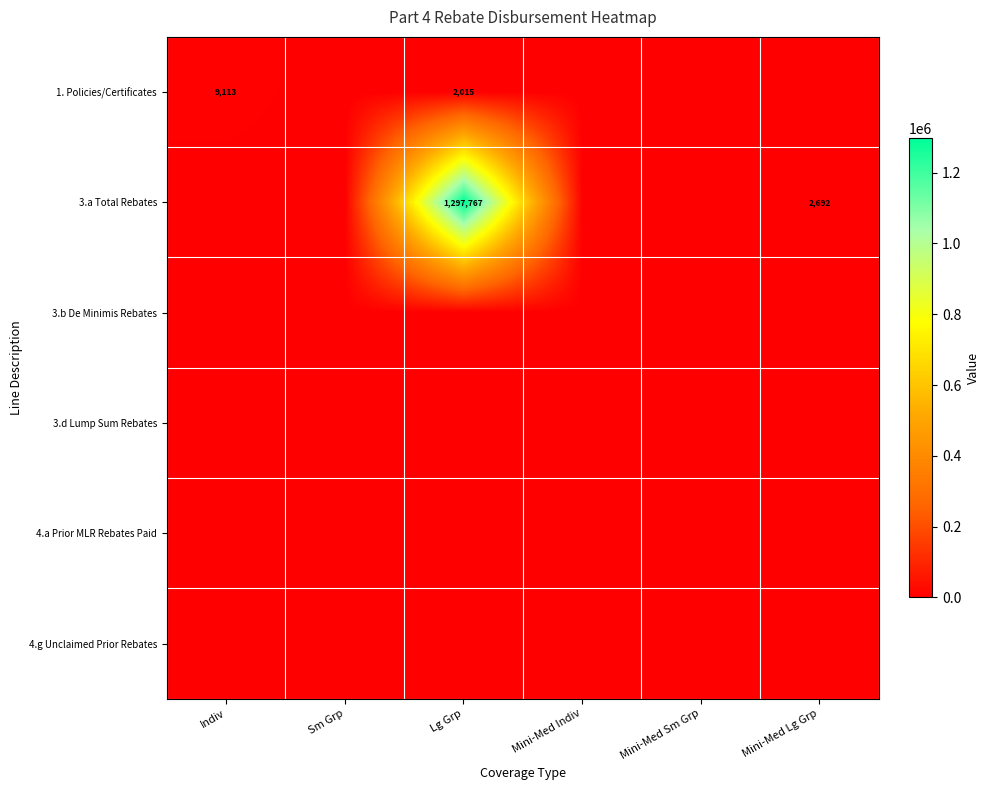

Between Mini-Med Indiv and Mini-Med Sm Grp, which series saw the biggest shift?

1. Policies/Certificates